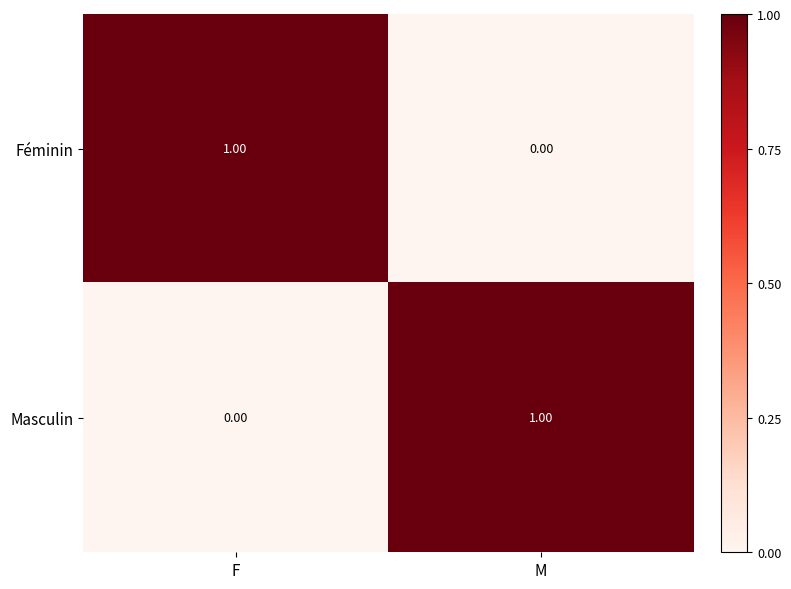

At F, list the series in order from largest to smallest.

Féminin, Masculin